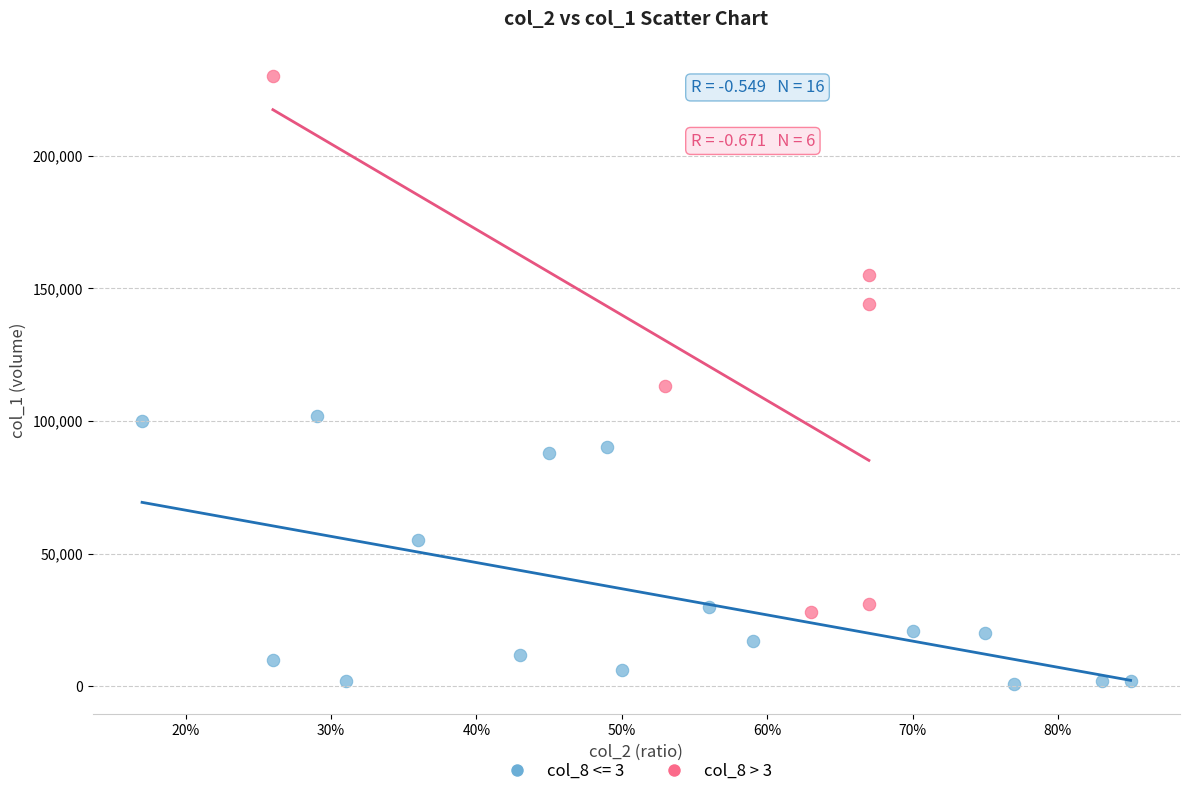

Which series contains the lowest Y value?

col_8 <= 3